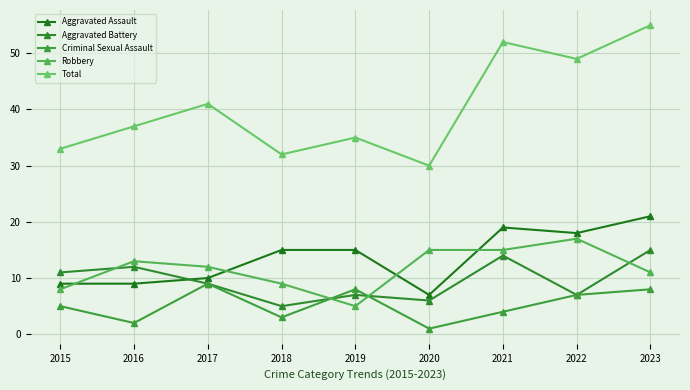

What is the difference between the Robbery values at 2019 and 2017?

7